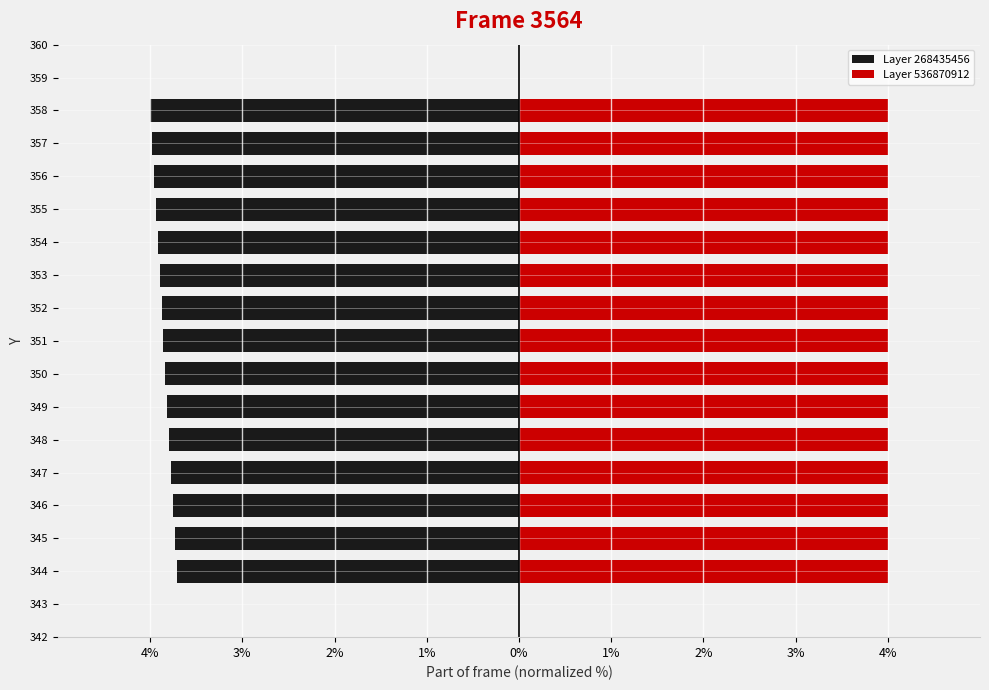

Which series has the largest total across all categories?

Layer 536870912